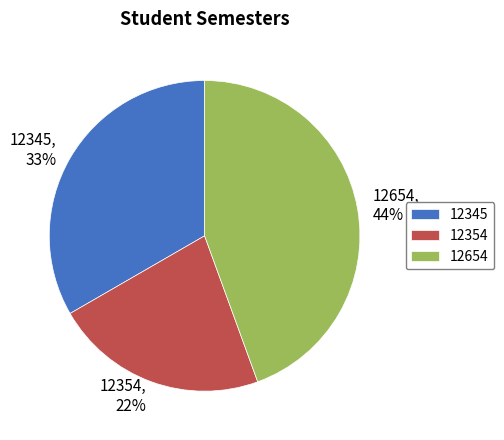

To the nearest percent, what portion does 12654 represent?

44%